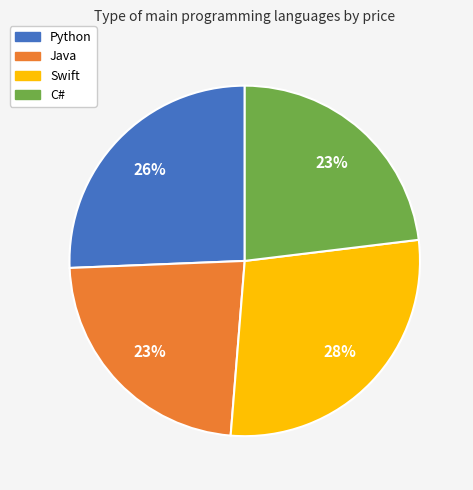

To the nearest percent, what portion does Swift represent?

28%